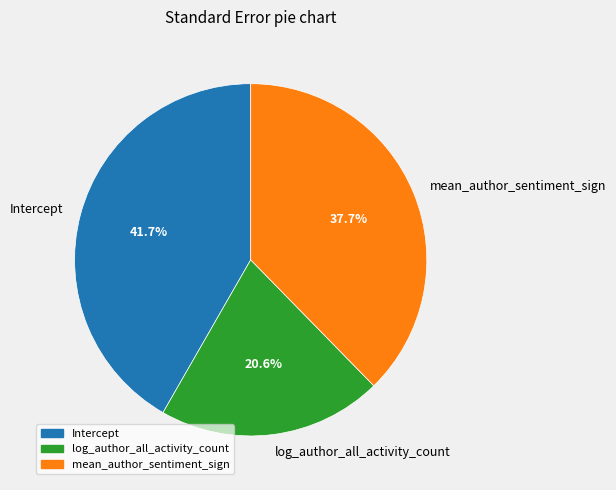

Combined, do log_author_all_activity_count and mean_author_sentiment_sign account for over 50%?

Yes